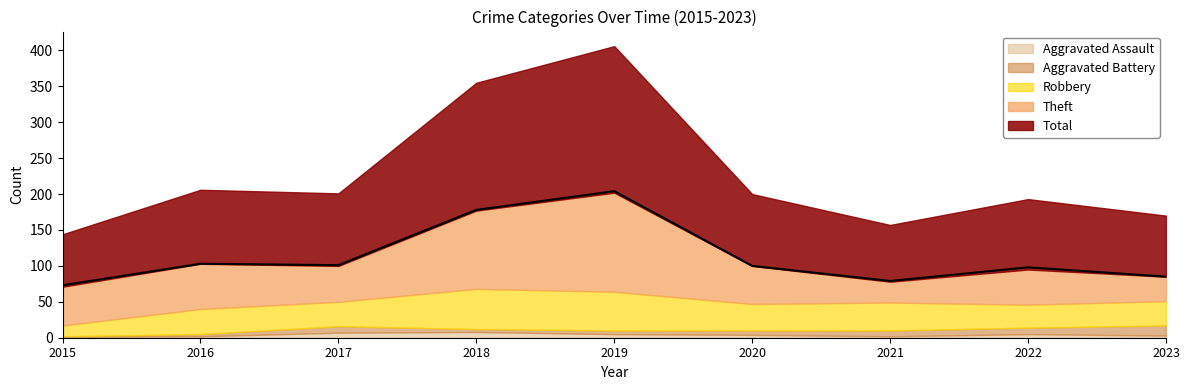

Reading right to left, list all the values displayed in this chart.

Robbery: 34	32	39	37	54	56	34	35	15
Theft: 34	49	29	53	138	109	50	63	54
Aggravated Assault: 3	5	2	4	5	8	7	2	1
Aggravated Battery: 14	9	8	6	5	4	9	3	1
Total: 85	98	79	100	204	178	101	103	73